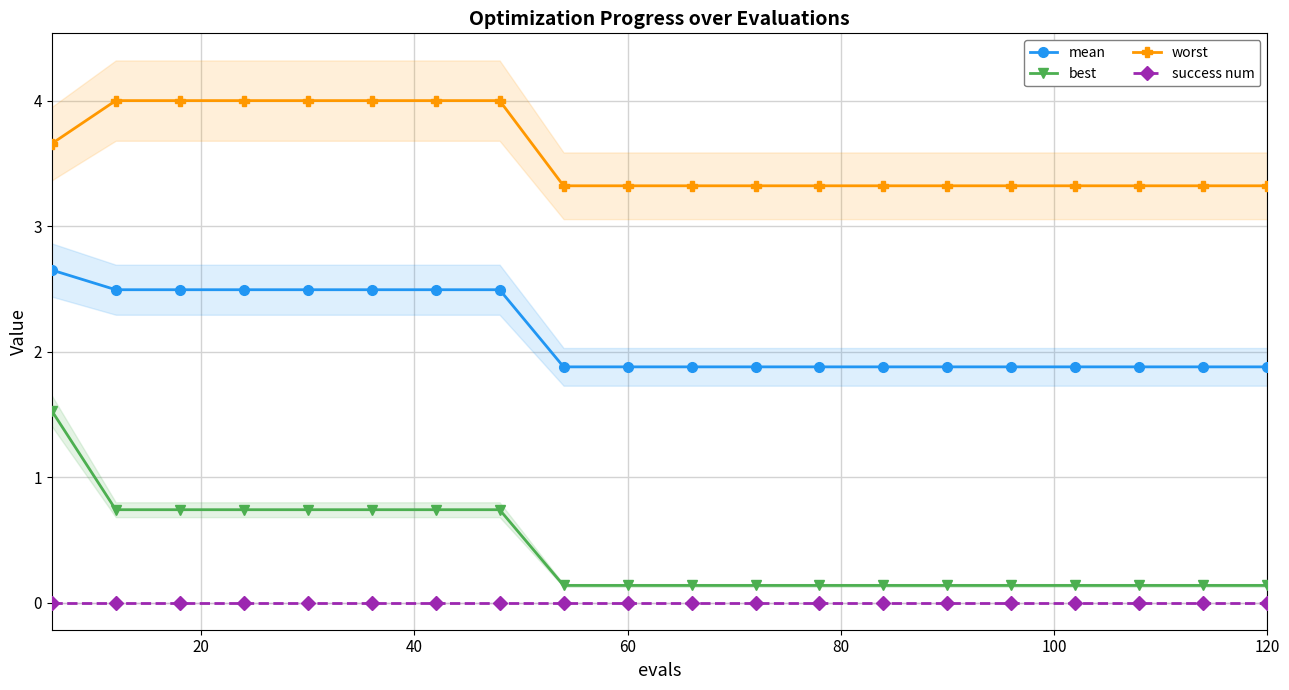

What is the lowest value of the worst series?

3.3